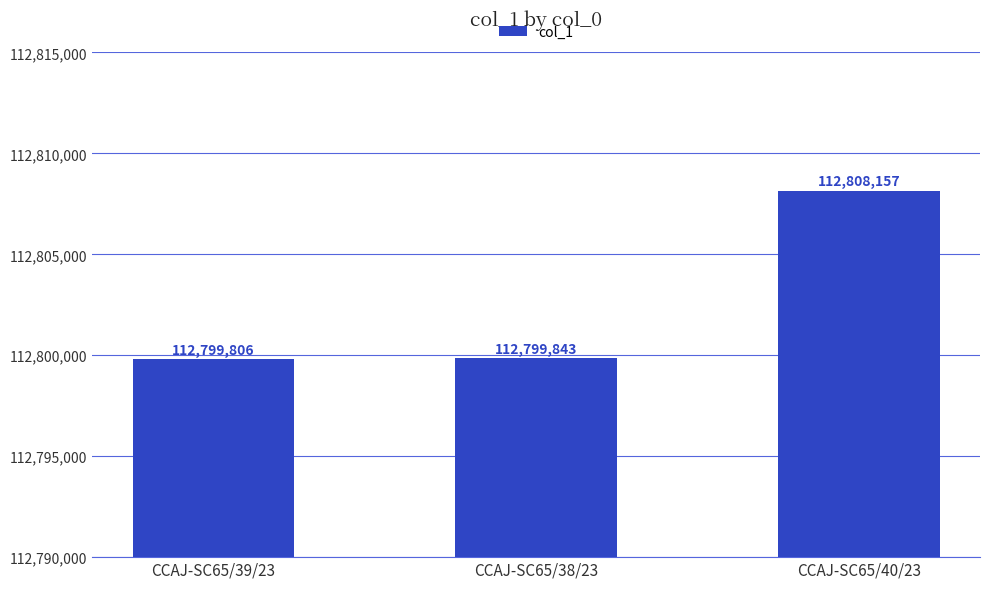

Reading left to right, list all the values displayed in this chart.

CCAJ-SC65/39/23=112799806	CCAJ-SC65/38/23=112799843	CCAJ-SC65/40/23=112808157